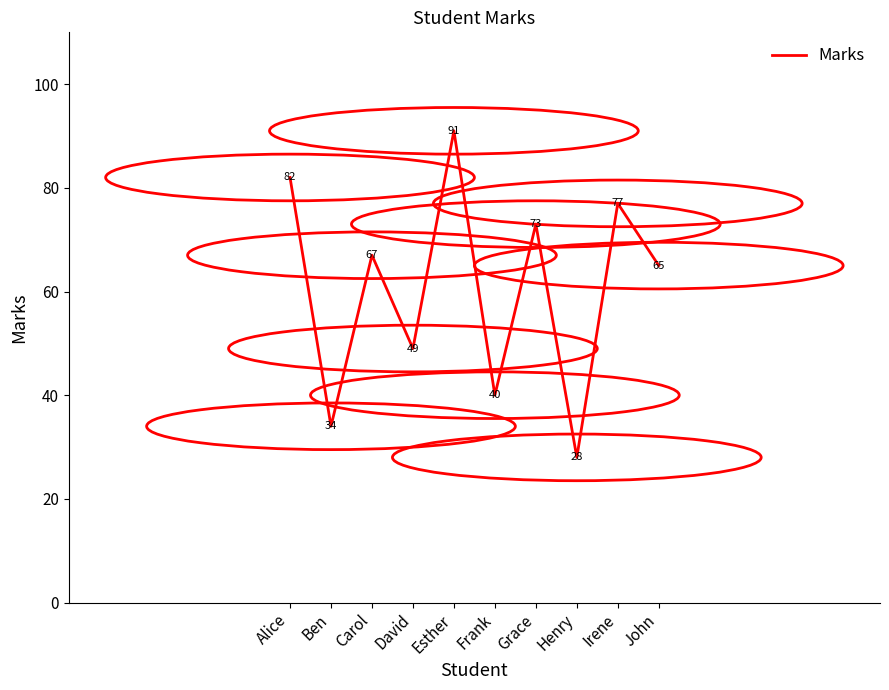

What position from the right is Carol?

8